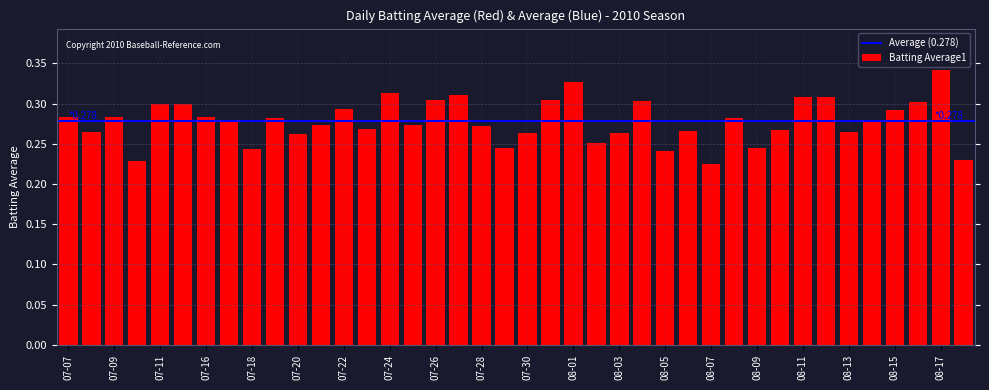

What is the sum of all values?

11.1